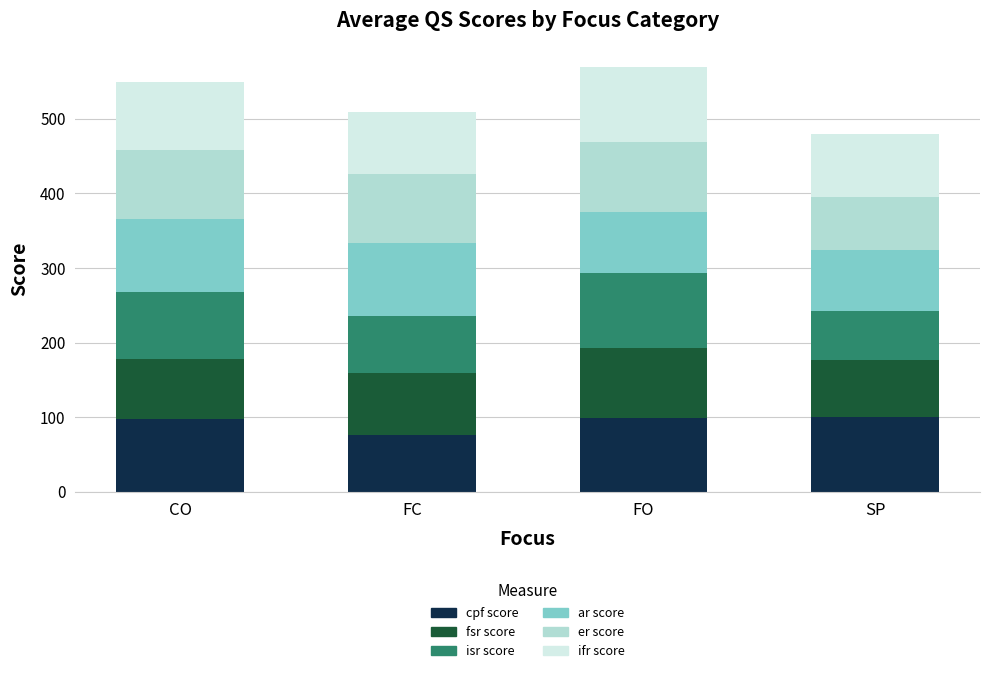

What is the total value across all series at CO?

549.4